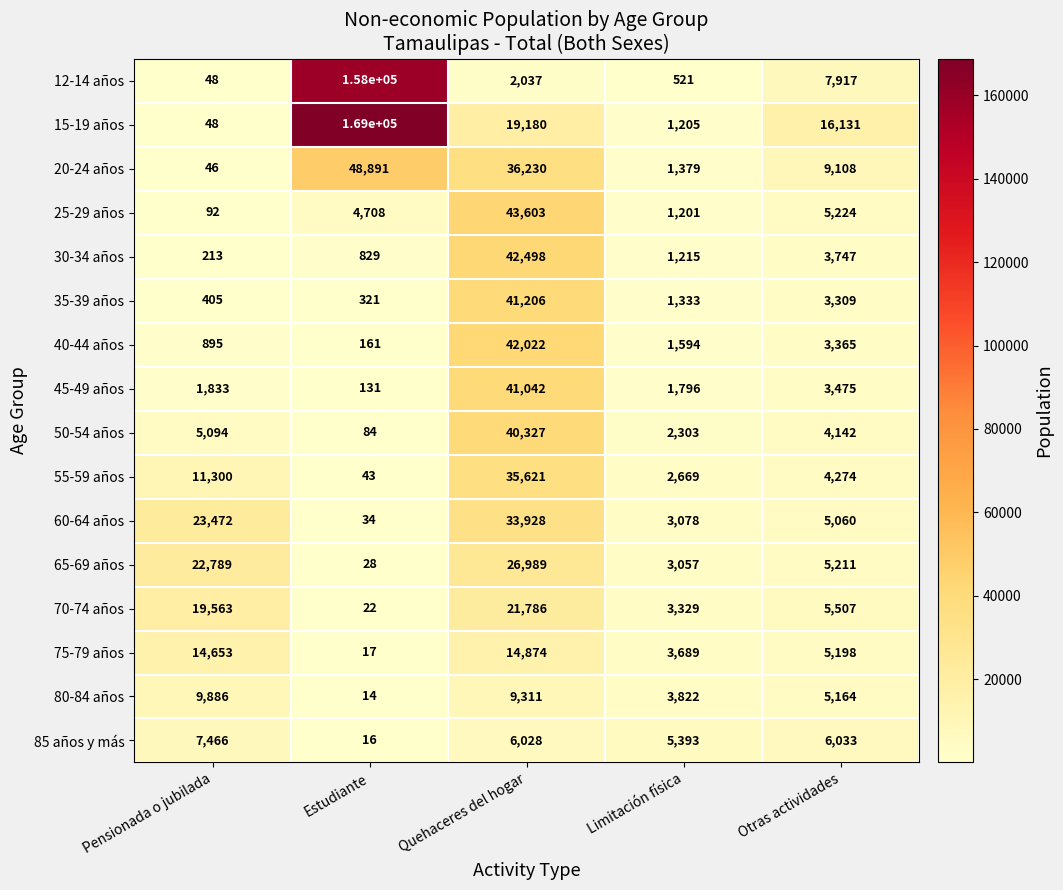

The 30-34 años series shows 1215 at Limitación física. True or false?

True